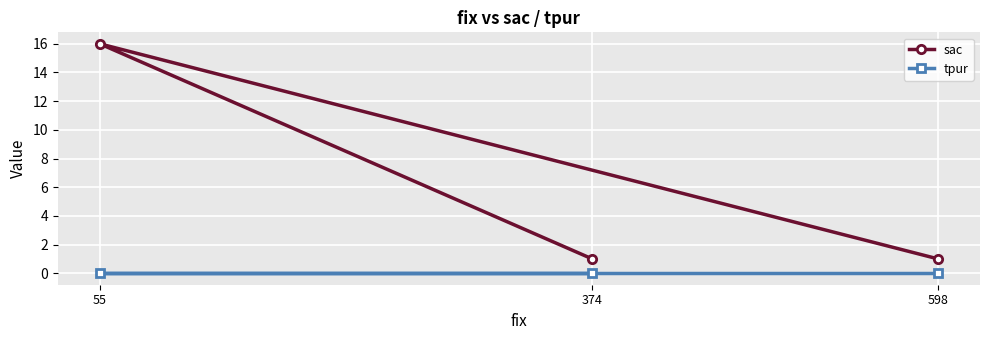

True or false: sac has a value of 26 at 55.

False